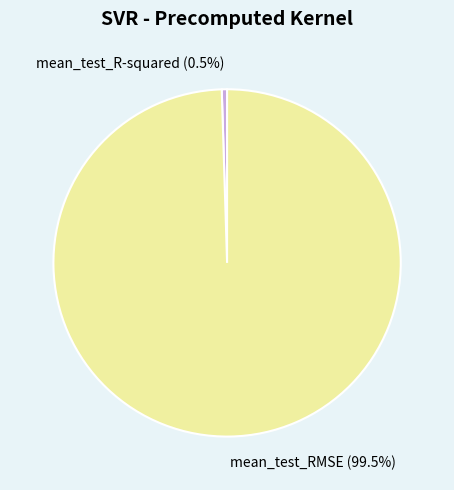

Do mean_test_R-squared and mean_test_RMSE together represent more than half of the pie?

Yes